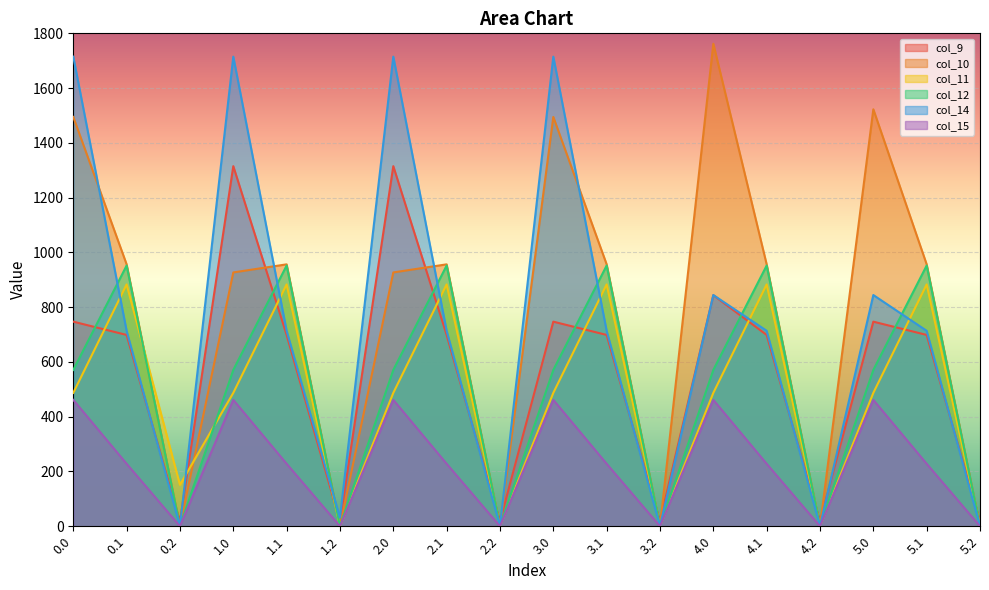

What value does the col_15 series have at 4.1?

228.1